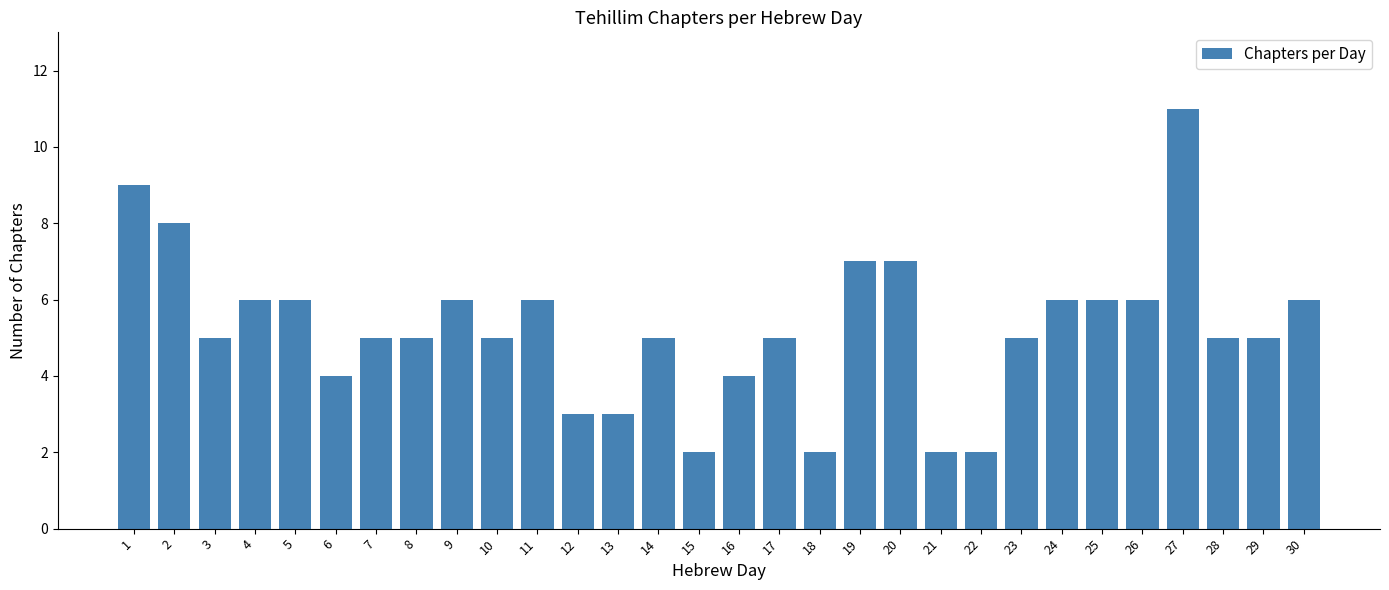

What is the ratio of the value at 28 to the value at 27?

0.5